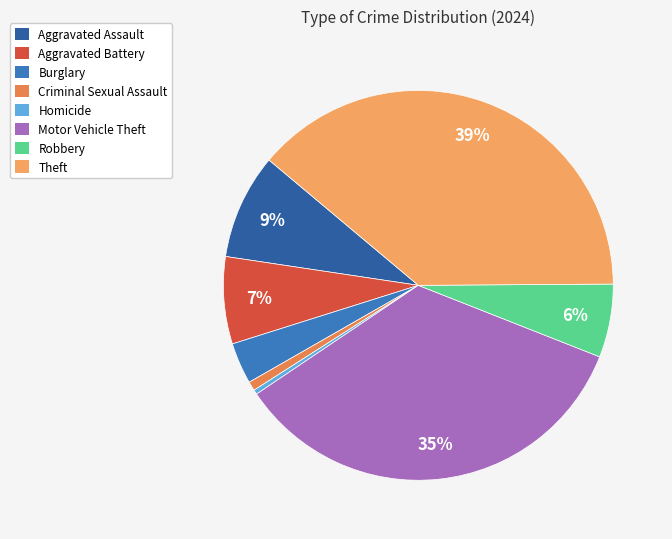

How many slices are in this pie chart?

8